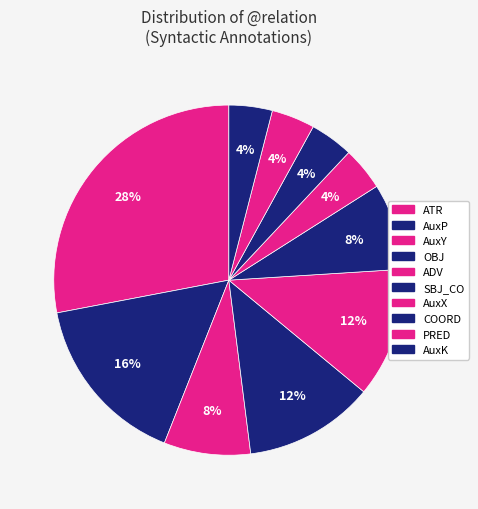

How many slices are in this pie chart?

10